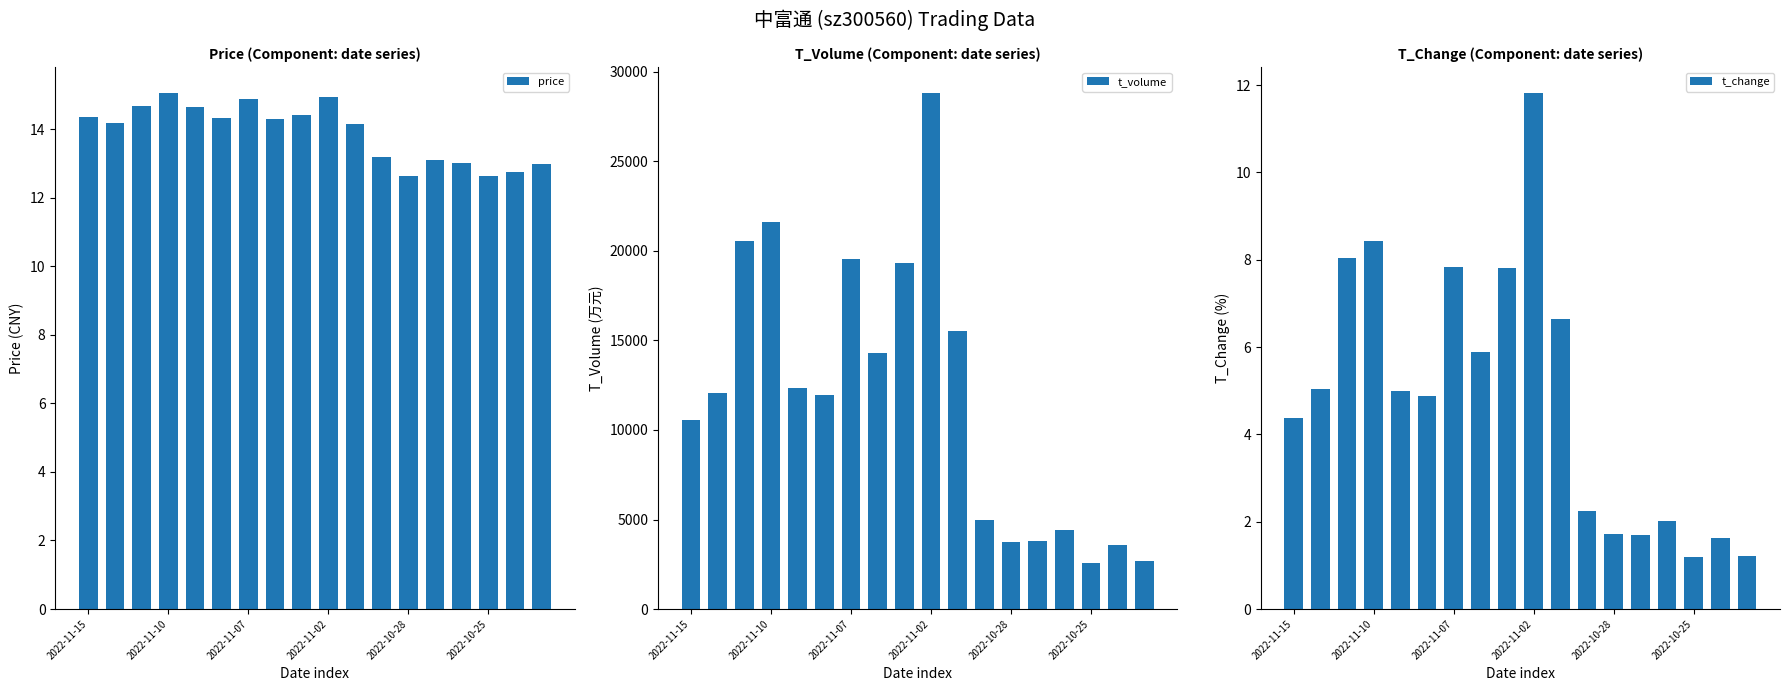

What are all the series names shown in the legend?

price, t_volume, t_change